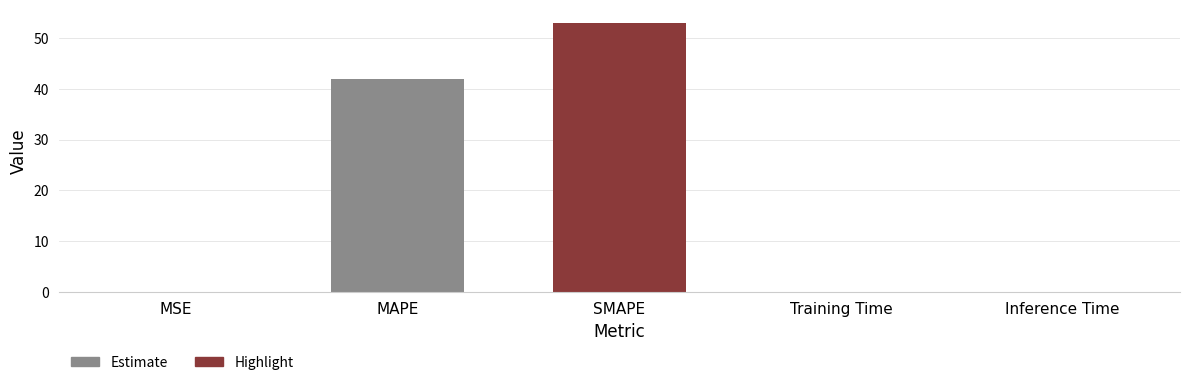

Which has a higher value, Inference Time or MAPE?

MAPE